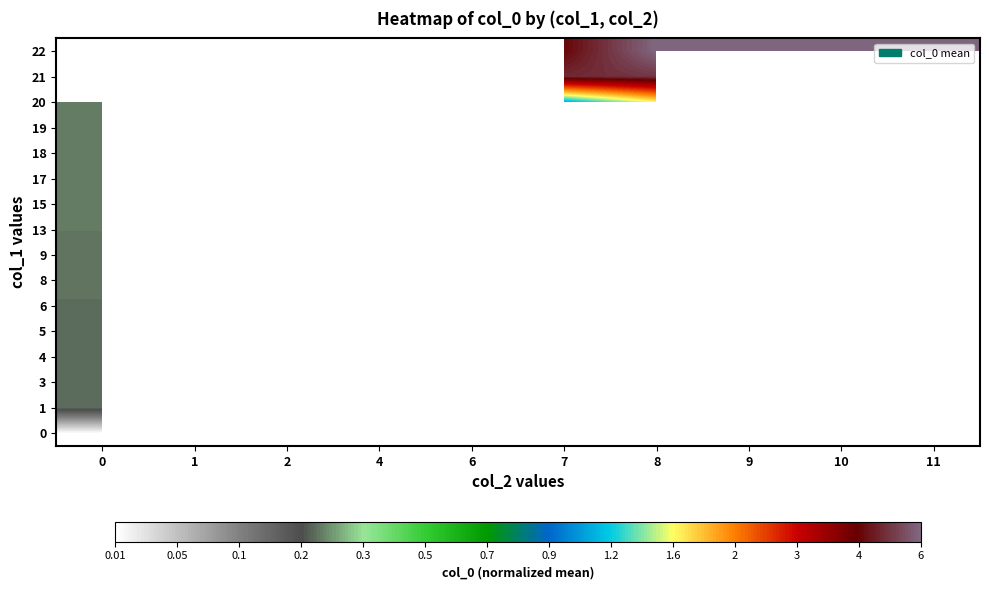

List the series in order of their peak value, lowest first.

0, 1, 3, 4, 5, 6, 8, 9, 13, 15, 17, 18, 19, 20, 21, 22